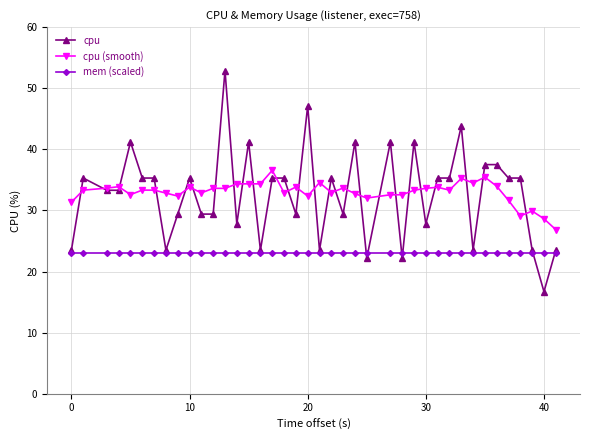

What is the highest value of the cpu (smooth) series?

36.6